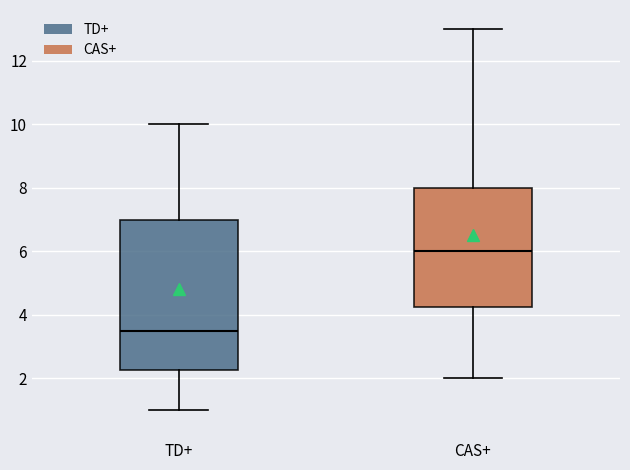

Reading left to right, read every box against the y-axis: the position of its median line, the range the box covers, and the ends of its whiskers. The values are not printed on the chart, so give them approximately, as read against the axis.

TD+: median 3.6, box 2.2 to 7.0, whiskers 1.0 to 10.0
CAS+: median 6.0, box 4.2 to 8.0, whiskers 2.0 to 13.0